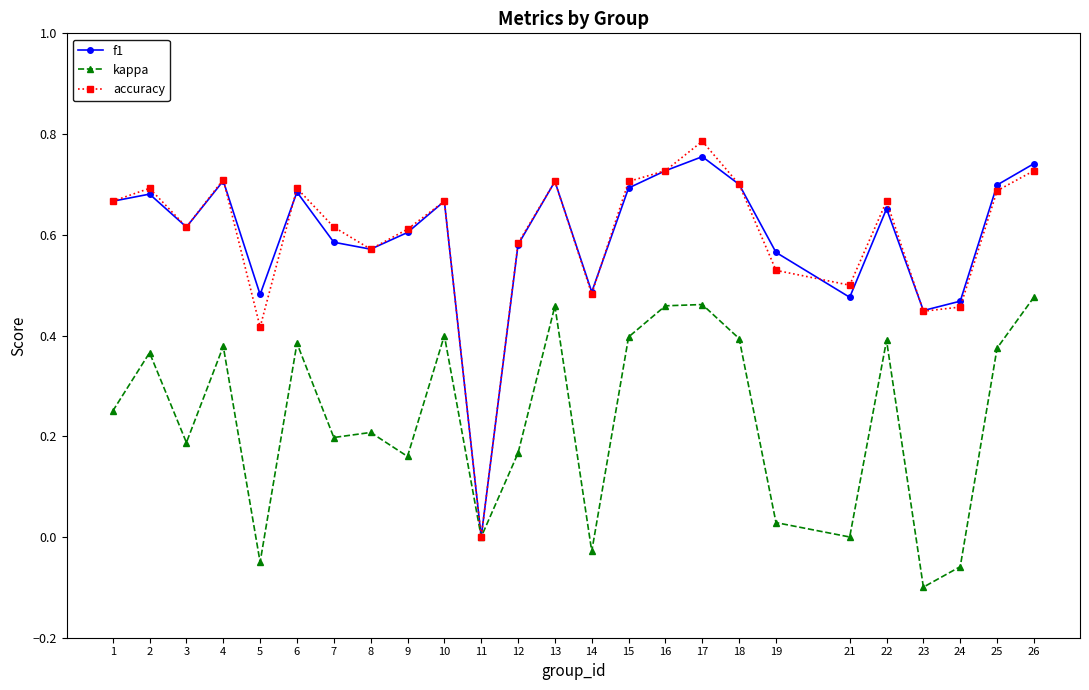

Is the value of kappa at 10 greater than the value of accuracy at 3?

No